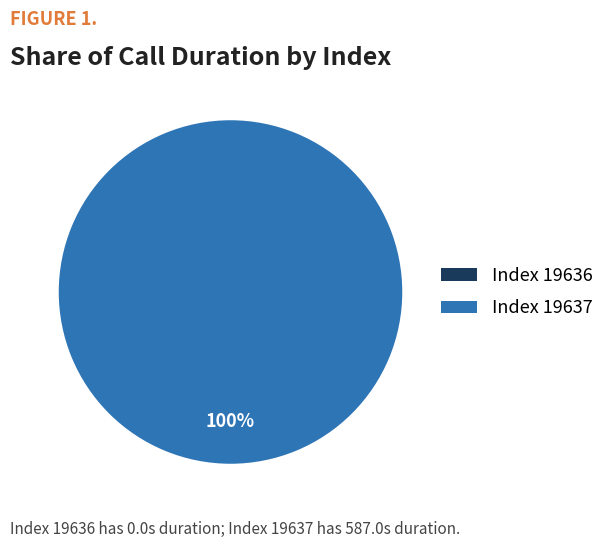

Which category has the biggest portion of the pie?

19637